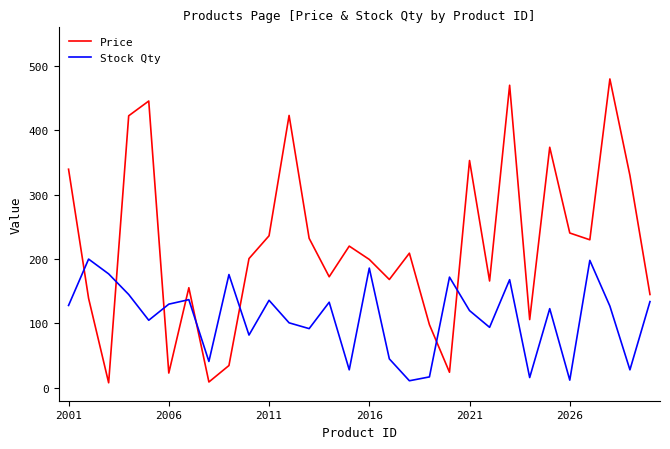

What is the highest value of the Stock Qty series?

200.0